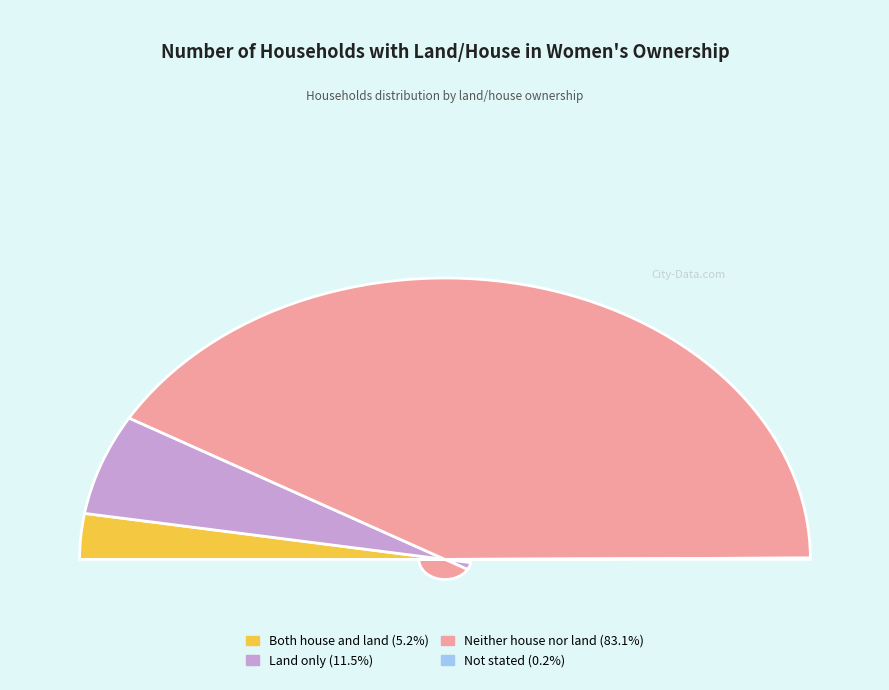

Rank the categories by value from highest to lowest.

Neither house nor land, Land only, Both house and land, Not stated